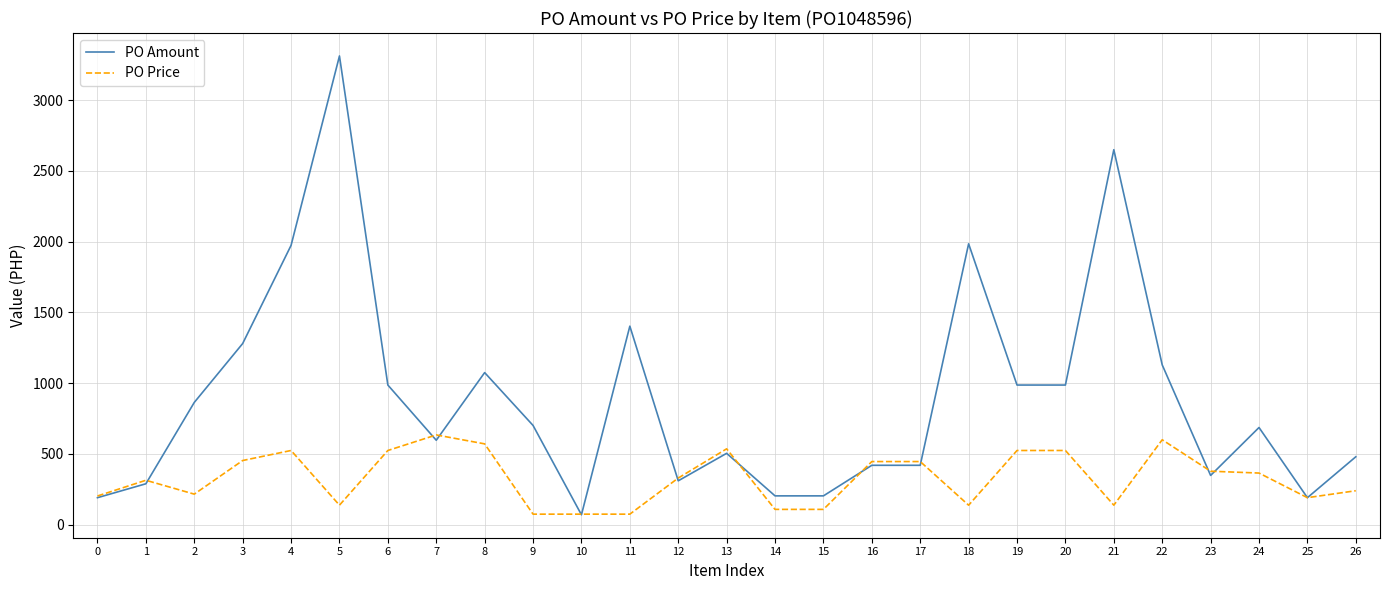

Is the value of PO Price at 12 greater than the value of PO Amount at 16?

No